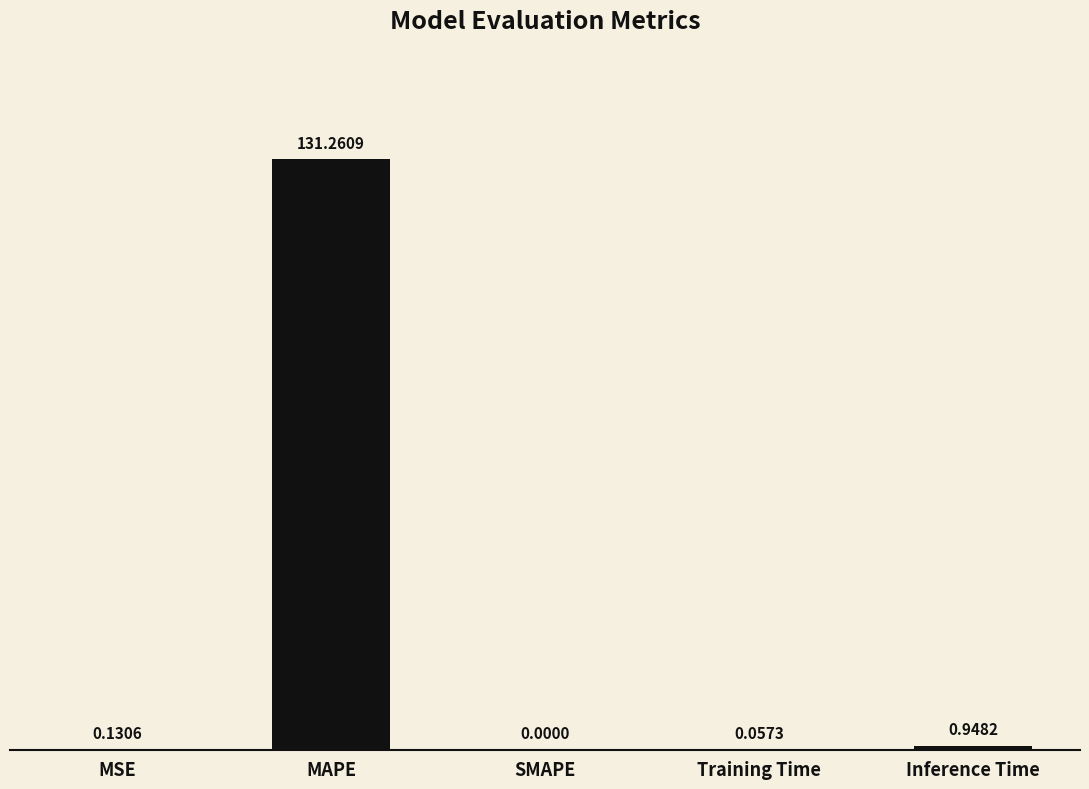

Which category has the highest value across all series?

MAPE